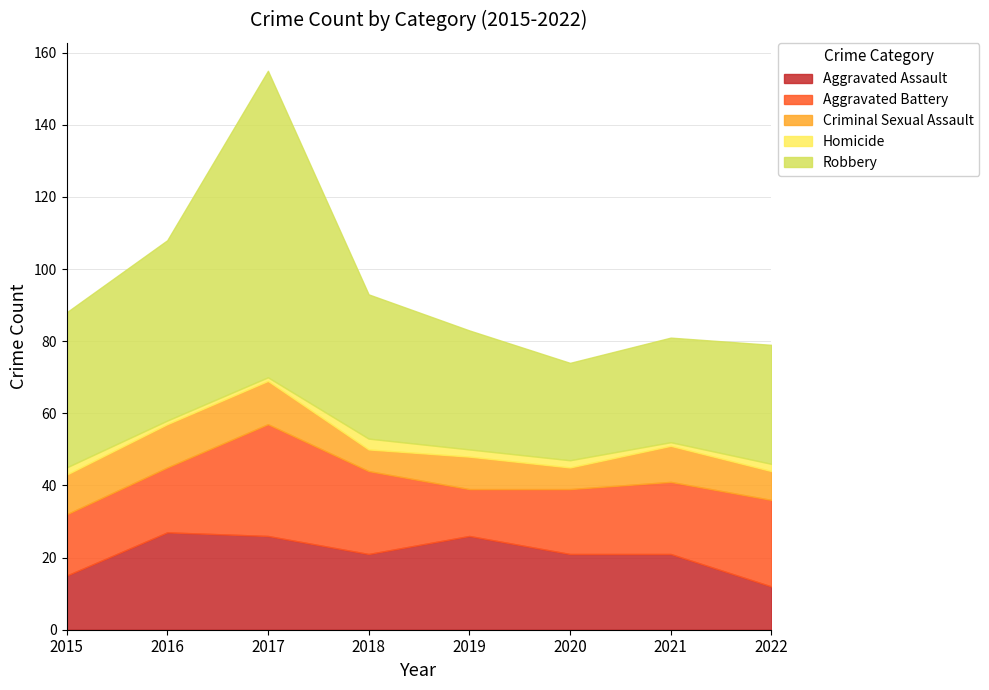

What is the value of the Aggravated Battery point at the 1st from the left?

17